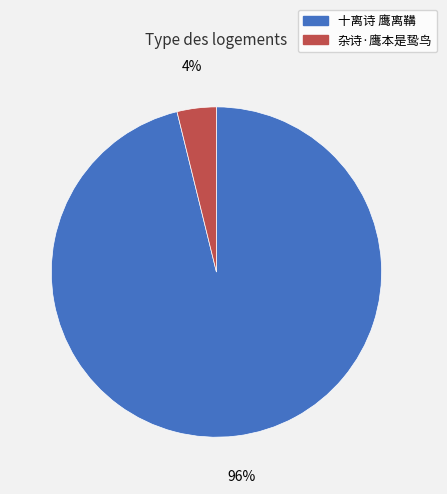

Is the sum of 十离诗 鹰离鞲 and 杂诗·鹰本是鸷鸟 greater than half?

Yes